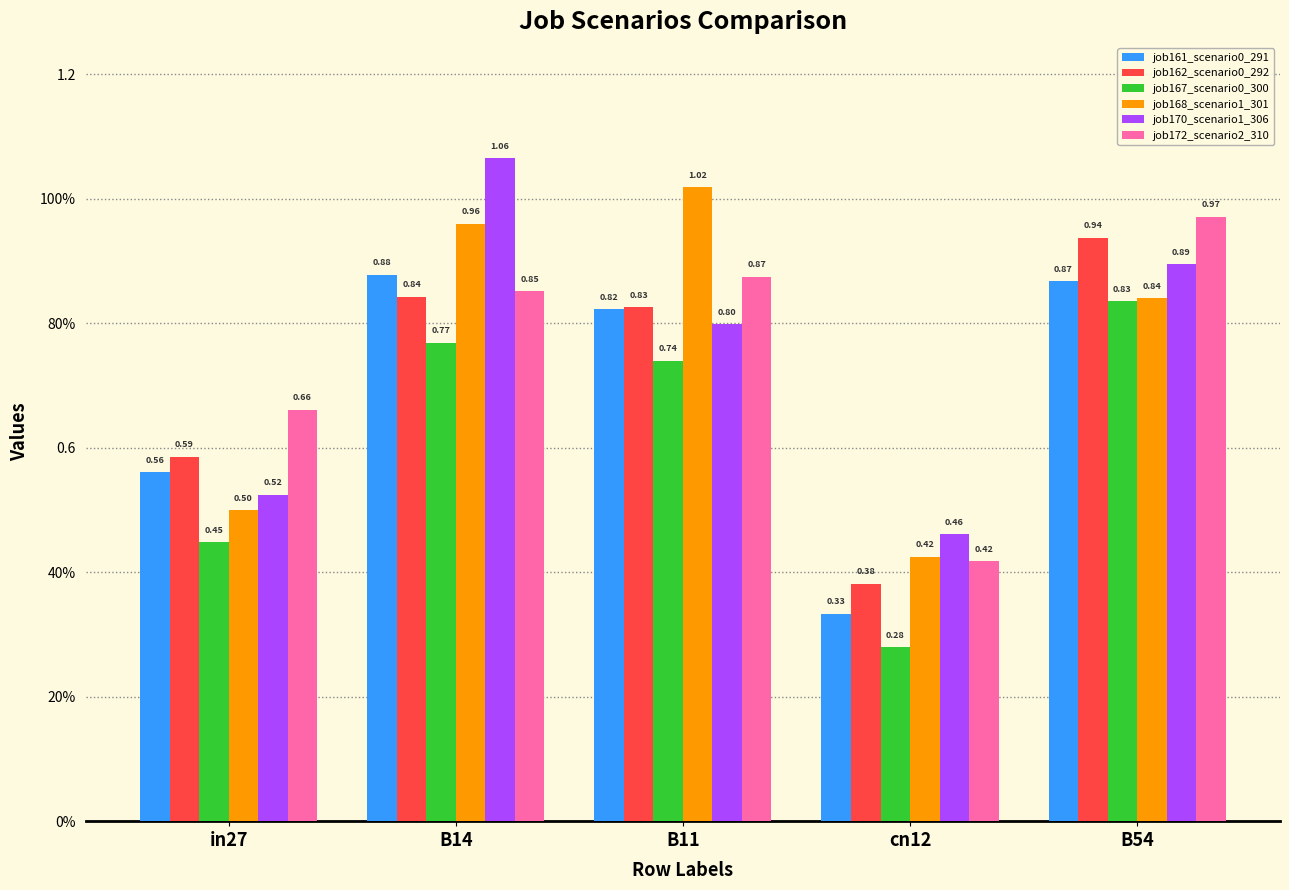

Which has a higher value, in27 or B11?

B11